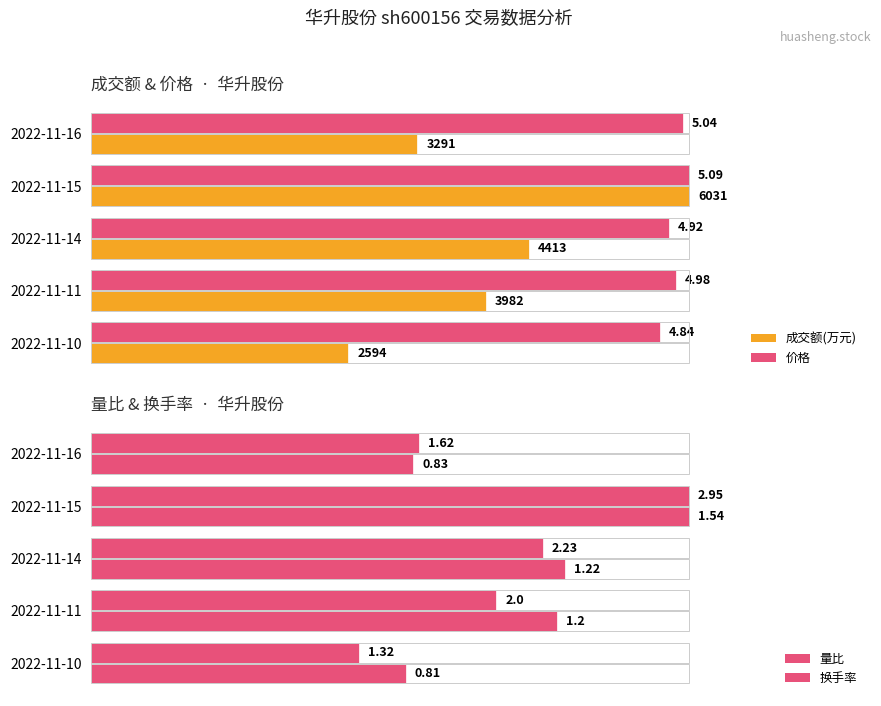

How many bars are there in total?

20